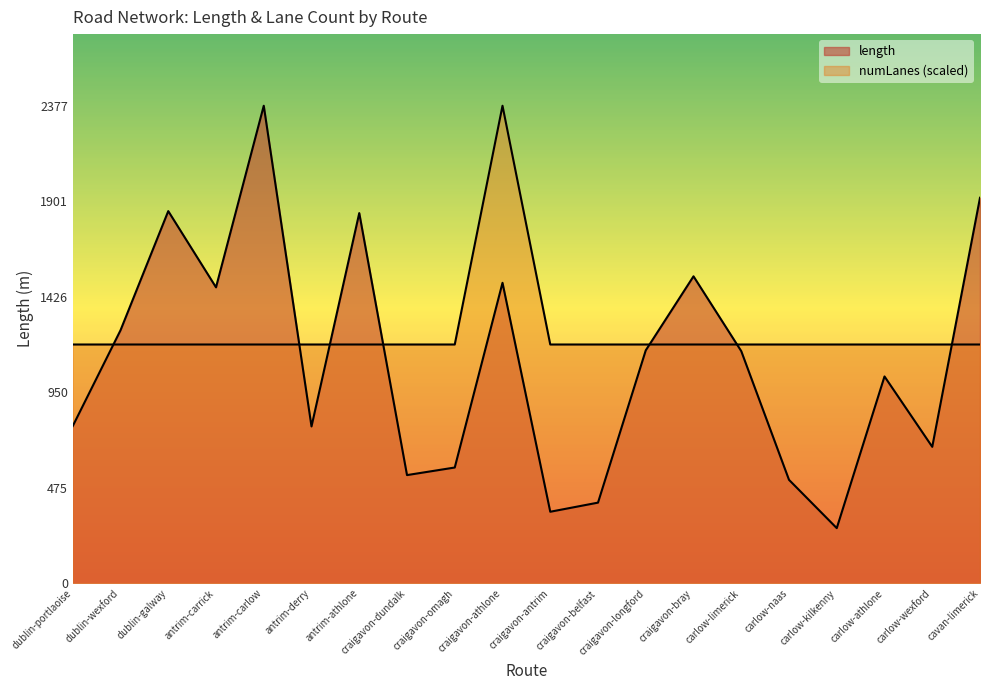

How many lines are shown in the chart?

2